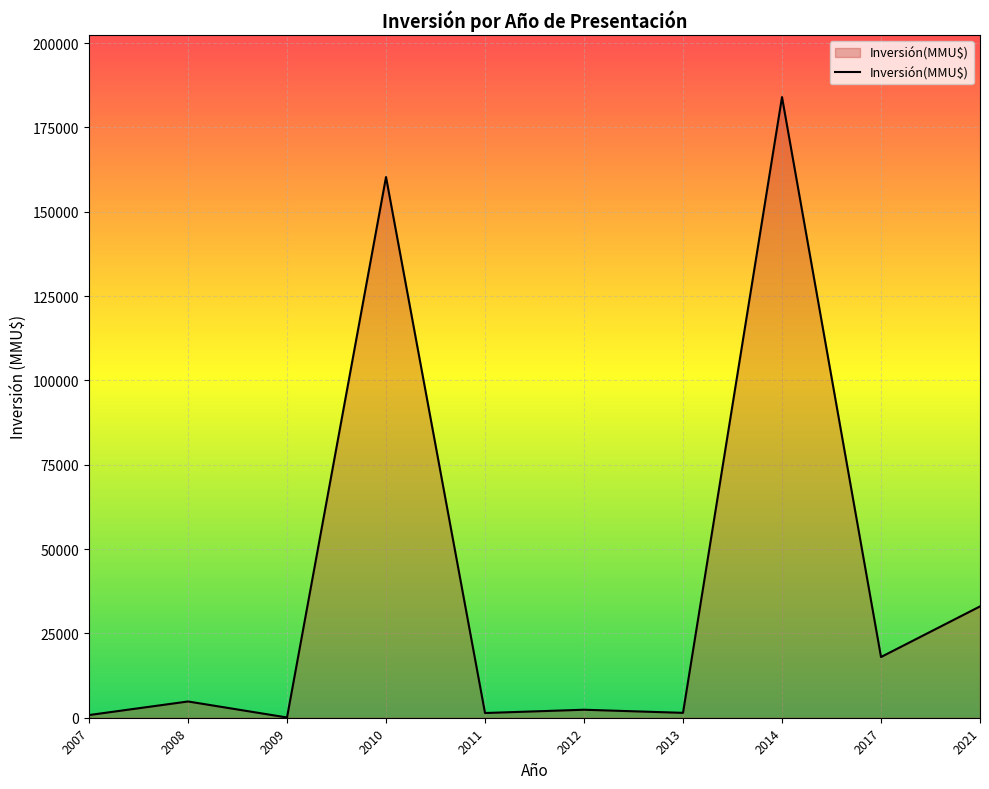

At which category does the data reach its first local peak?

2008